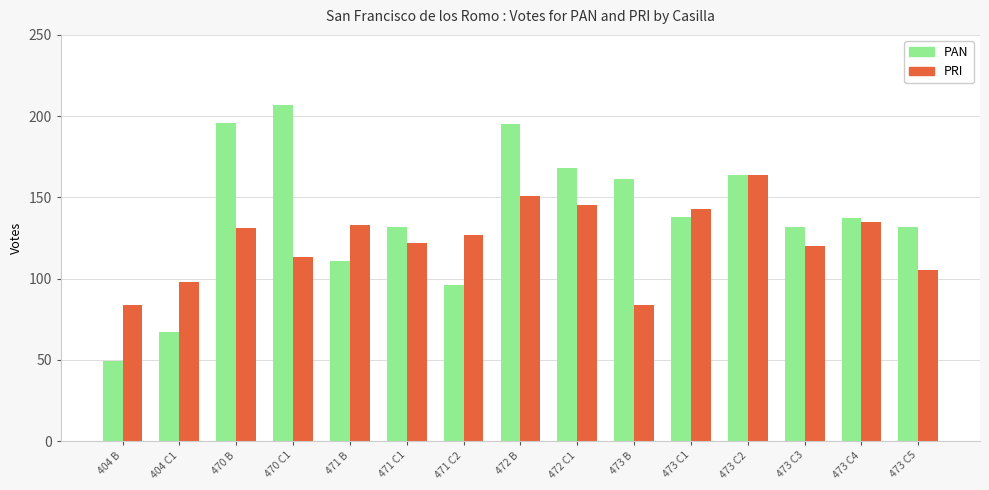

Reading left to right, extract all data points from this chart.

PAN: 404 B=49	404 C1=67	470 B=196	470 C1=207	471 B=111	471 C1=132	471 C2=96	472 B=195	472 C1=168	473 B=161	473 C1=138	473 C2=164	473 C3=132	473 C4=137	473 C5=132
PRI: 404 B=84	404 C1=98	470 B=131	470 C1=113	471 B=133	471 C1=122	471 C2=127	472 B=151	472 C1=145	473 B=84	473 C1=143	473 C2=164	473 C3=120	473 C4=135	473 C5=105